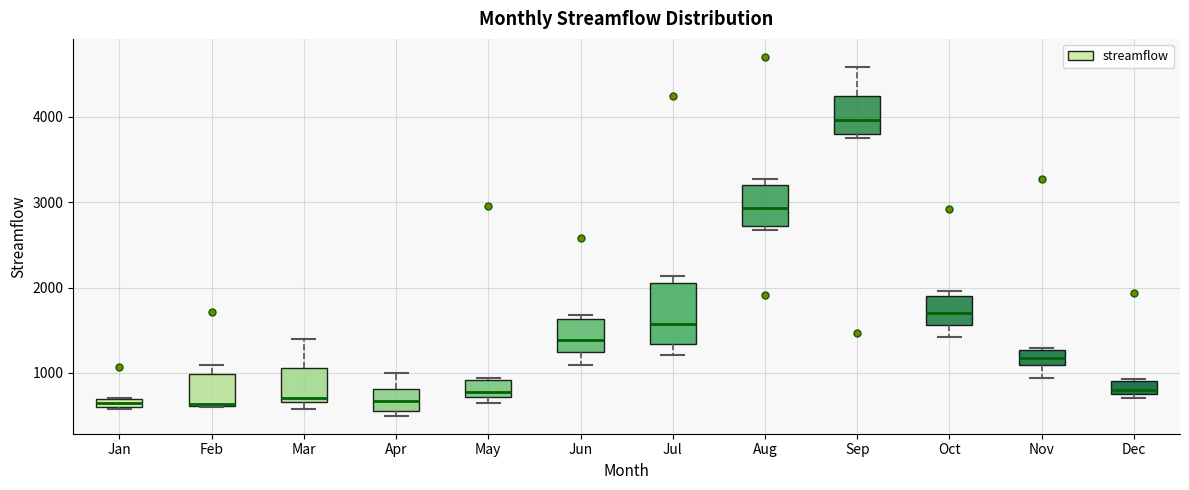

Where is the upper edge of the box for Mar on the y-axis? The values are not printed on the chart, so give them approximately, as read against the axis.

1100